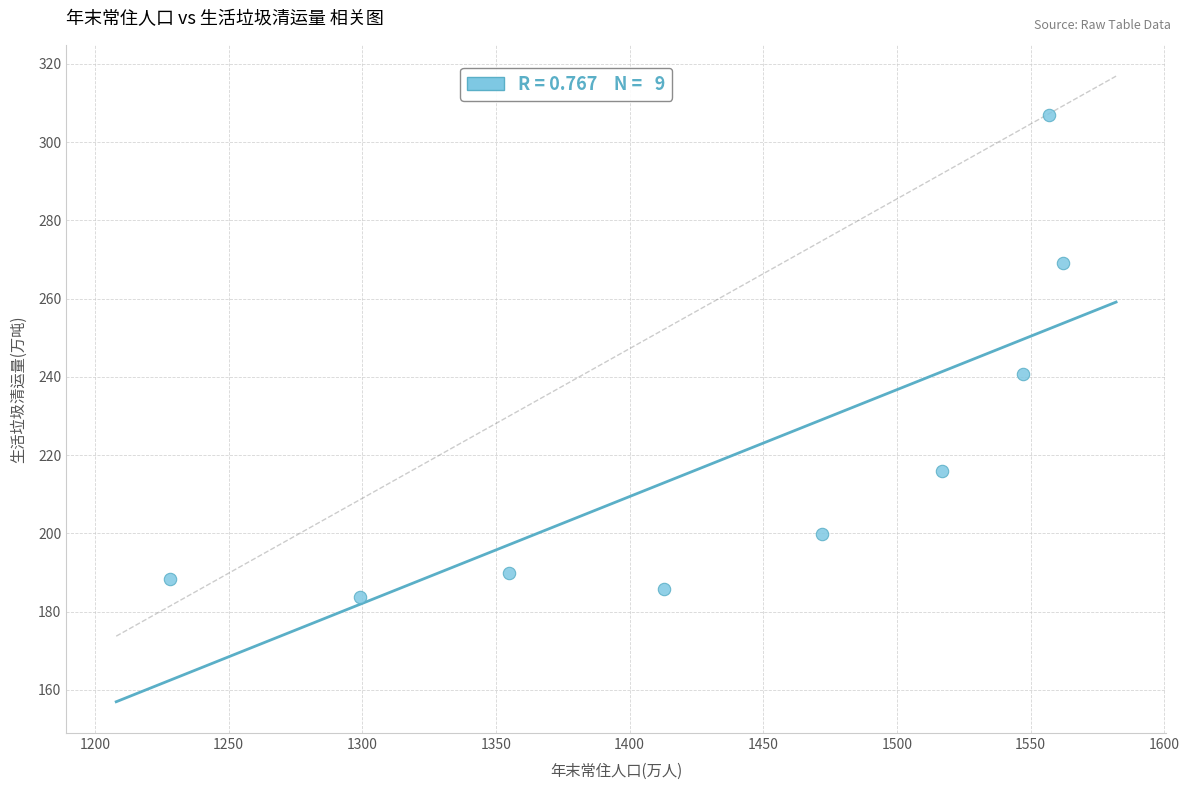

What Y value in the scatter plot is closest to 245?

240.7